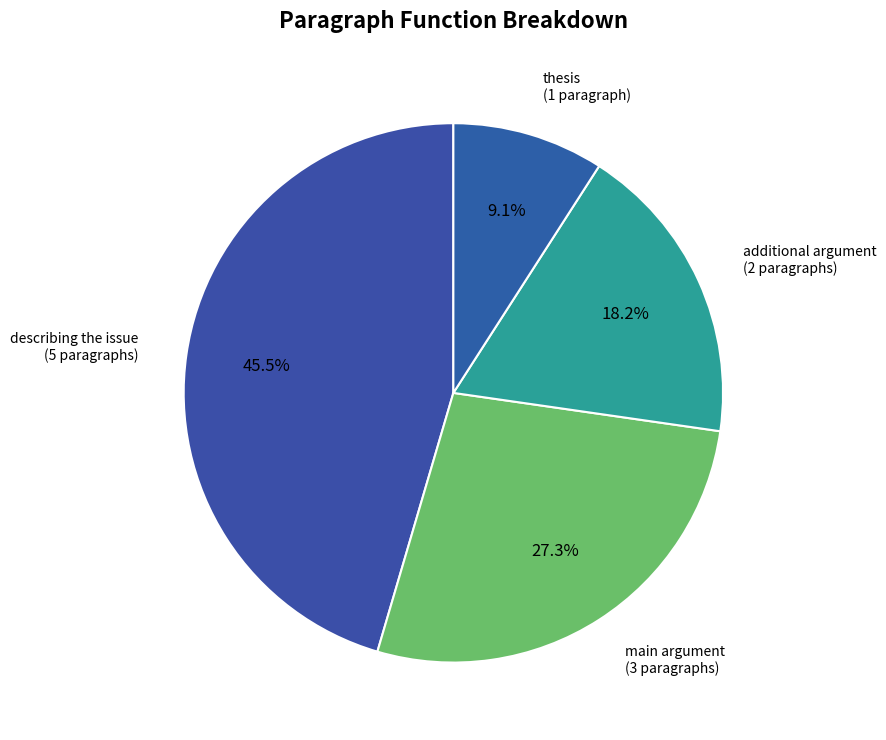

The thesis slice represents 20% of the pie. True or false?

False